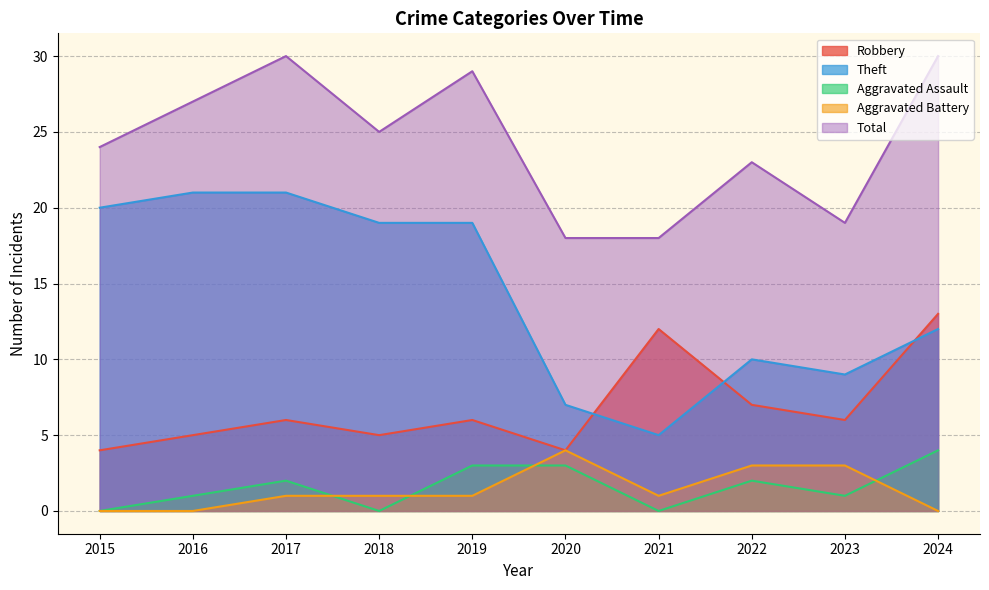

What is the total value across all series at 2019?

58